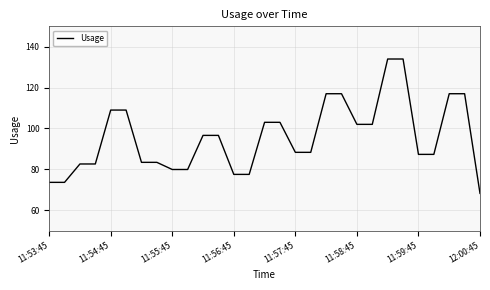

What is the greatest value displayed?

134.0